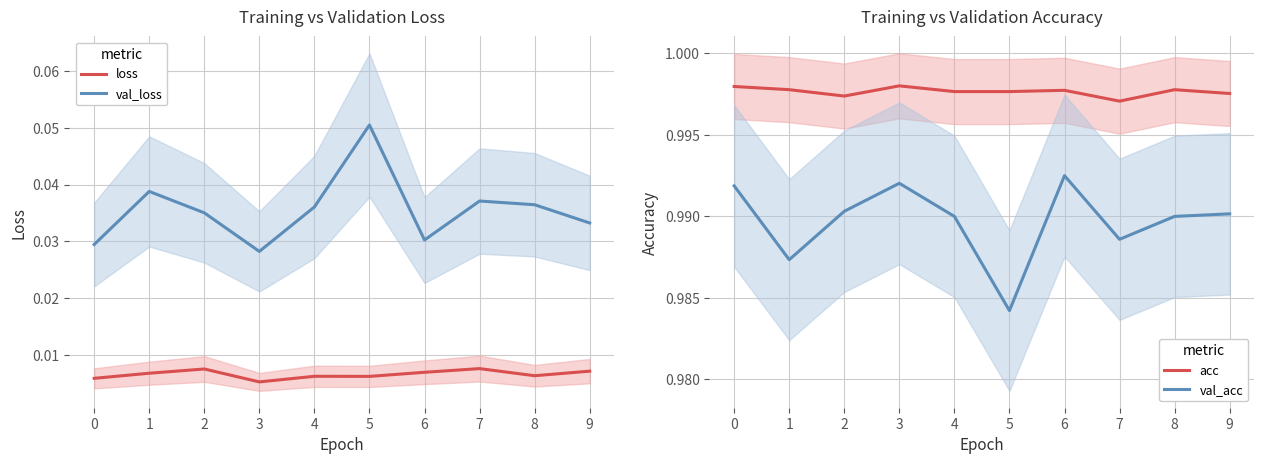

What are all the series names shown in the legend?

loss, val_loss, acc, val_acc